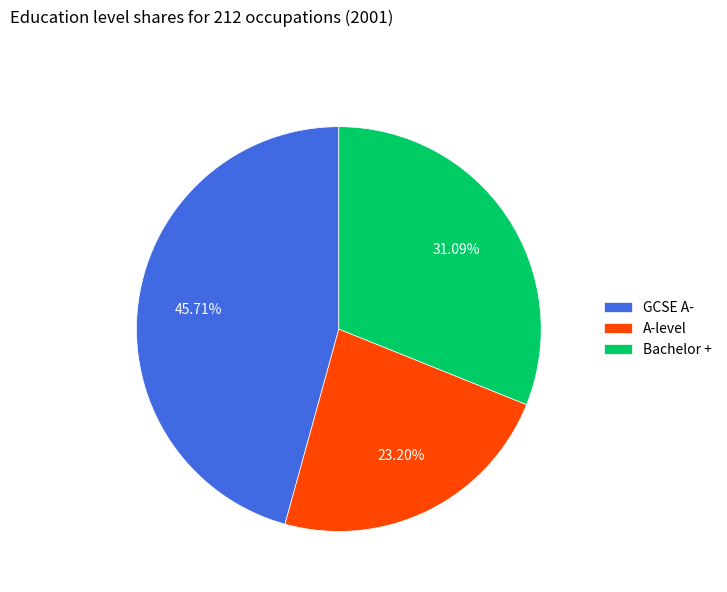

Which slice is the largest?

GCSE A-